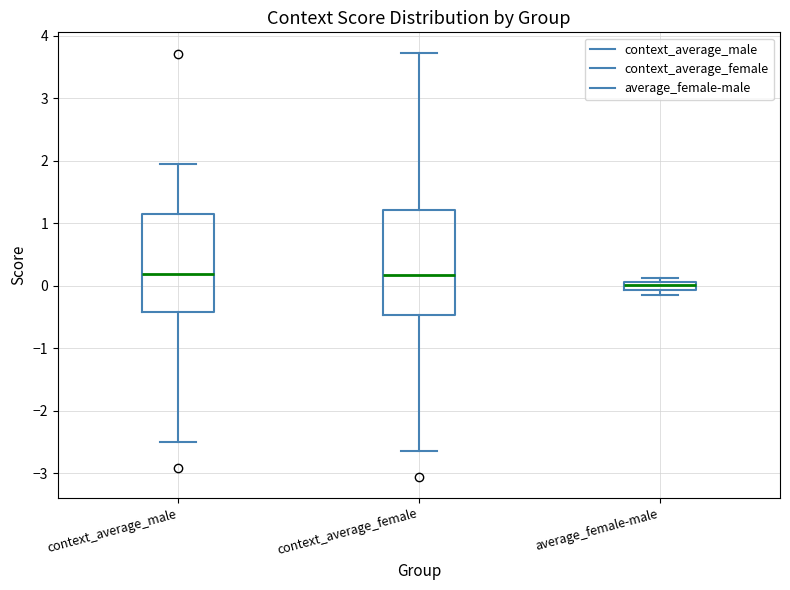

Where does the upper whisker of the box for context_average_female end on the y-axis? The values are not printed on the chart, so give them approximately, as read against the axis.

3.7